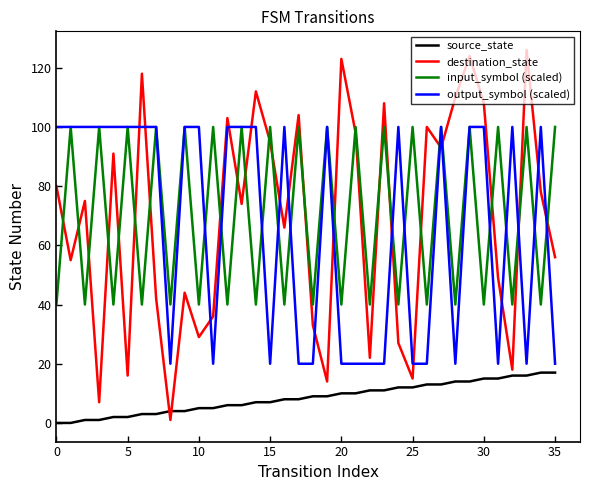

Which series has the widest spread of values?

destination_state